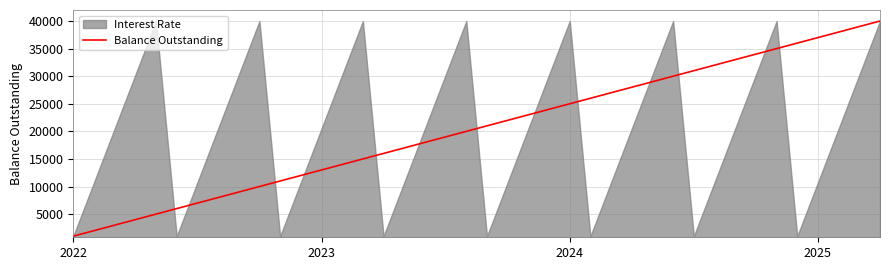

Where is the data nearest to the value 20500?

19